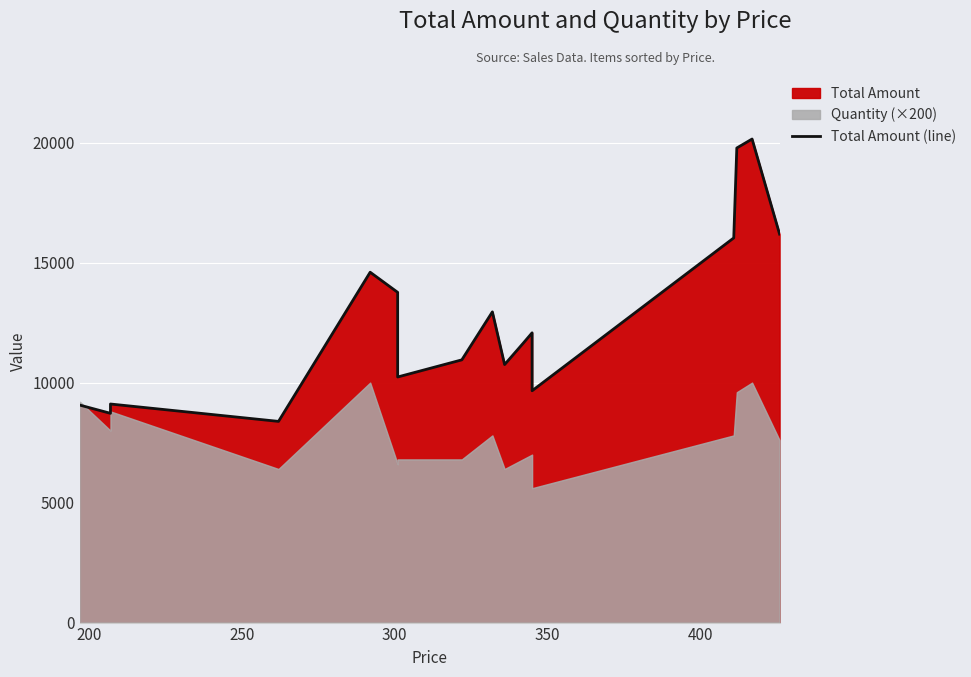

Does the chart display data point markers on the line(s)?

No